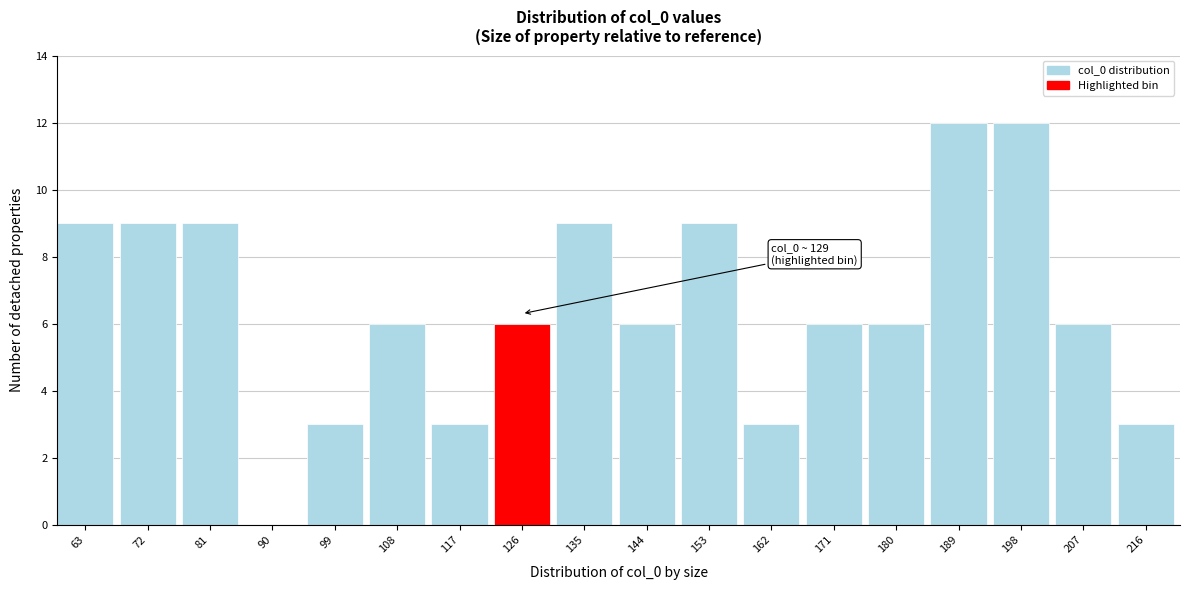

Reading left to right, extract all data points from this chart.

63=9	72=9	81=9	90=0	99=3	108=6	117=3	126=6	135=9	144=6	153=9	162=3	171=6	180=6	189=12	198=12	207=6	216=3